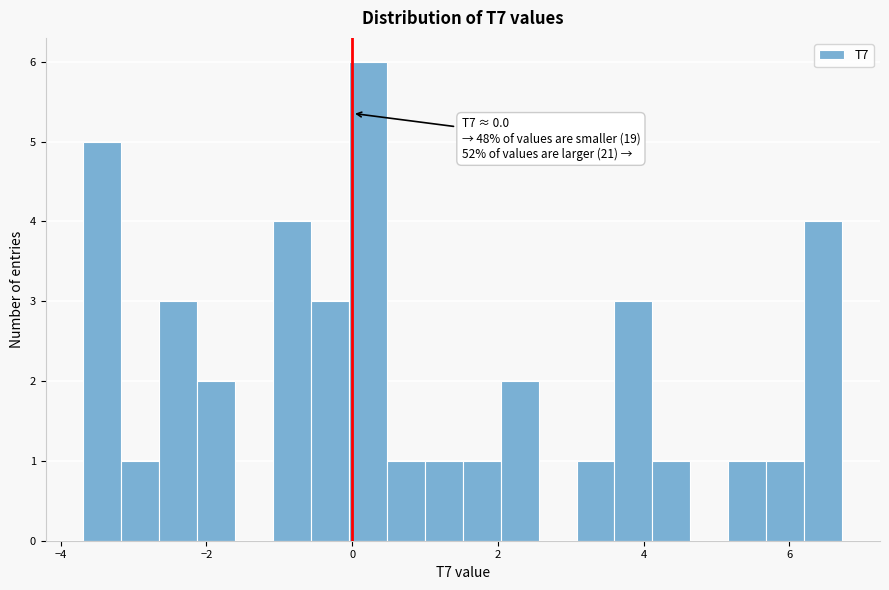

Read against the x-axis, roughly where is the centre of the tallest bar?

0.2